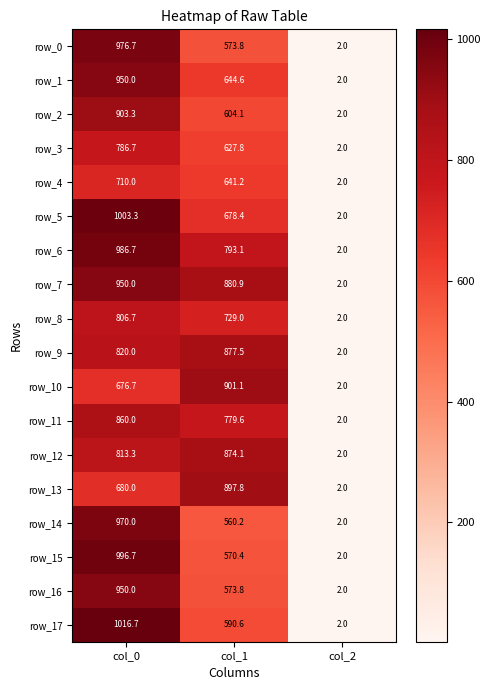

What is the difference between the maximum and second lowest values in the row_14 series?

409.8